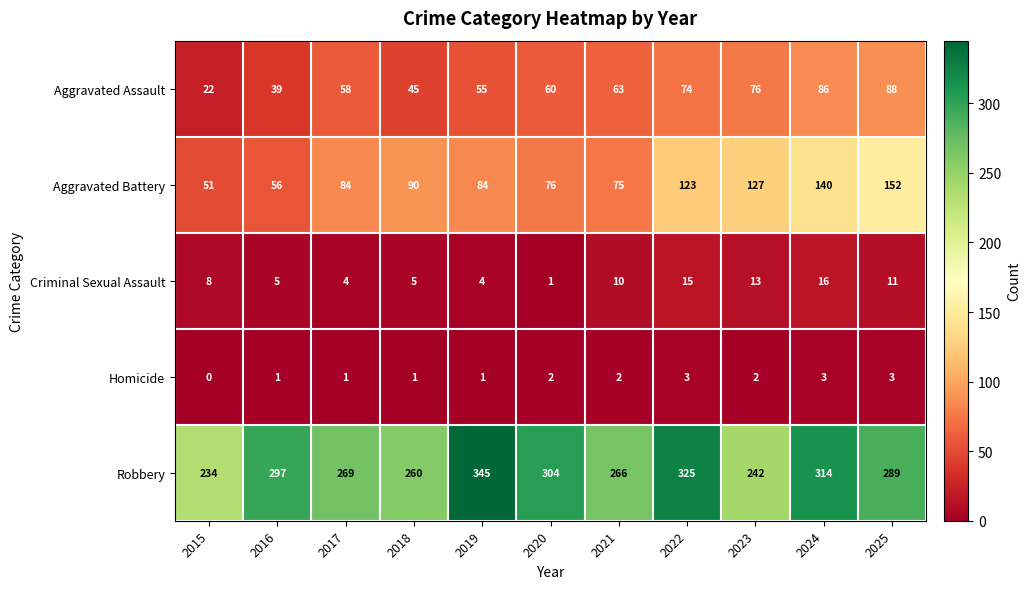

Where is Robbery nearest to the value 289?

2025